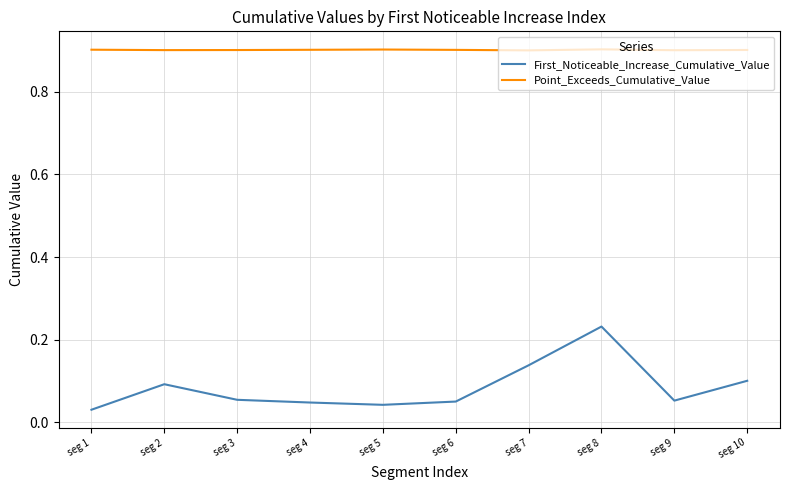

At which label does First_Noticeable_Increase_Cumulative_Value reach its peak?

seg 8